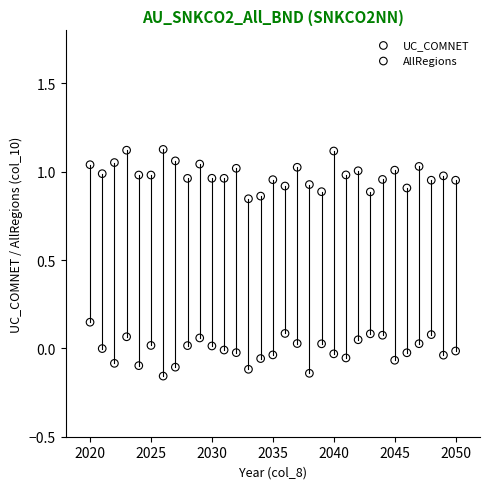

Which series contains the highest Y value?

UC_COMNET